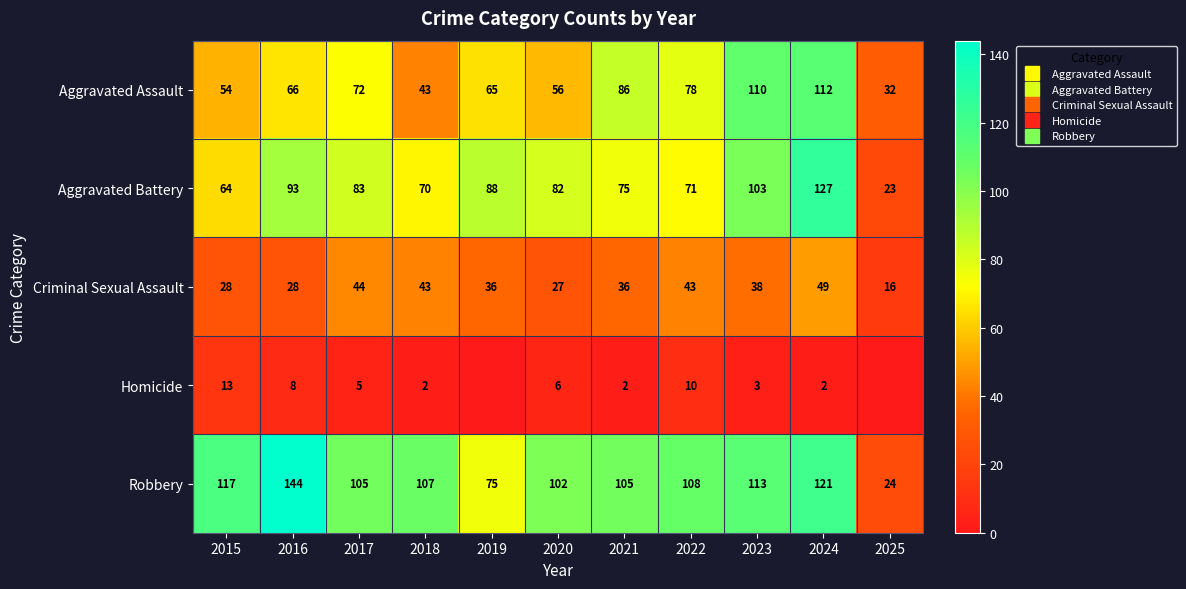

What is the total value across all series at 2020?

273